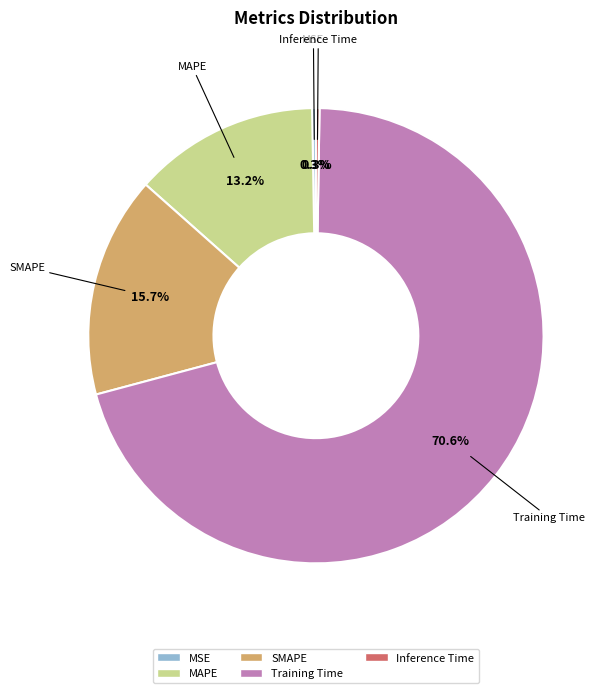

Which category has the biggest portion of the pie?

Training Time